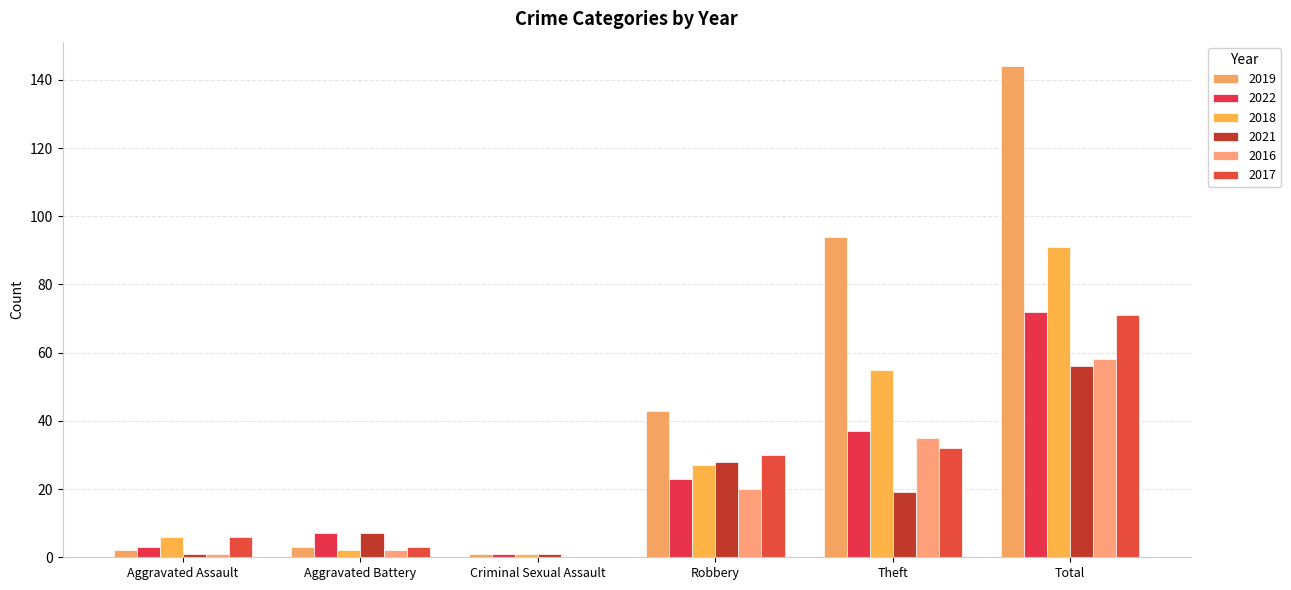

What is the label of the 2nd bar from the left?

Aggravated Battery